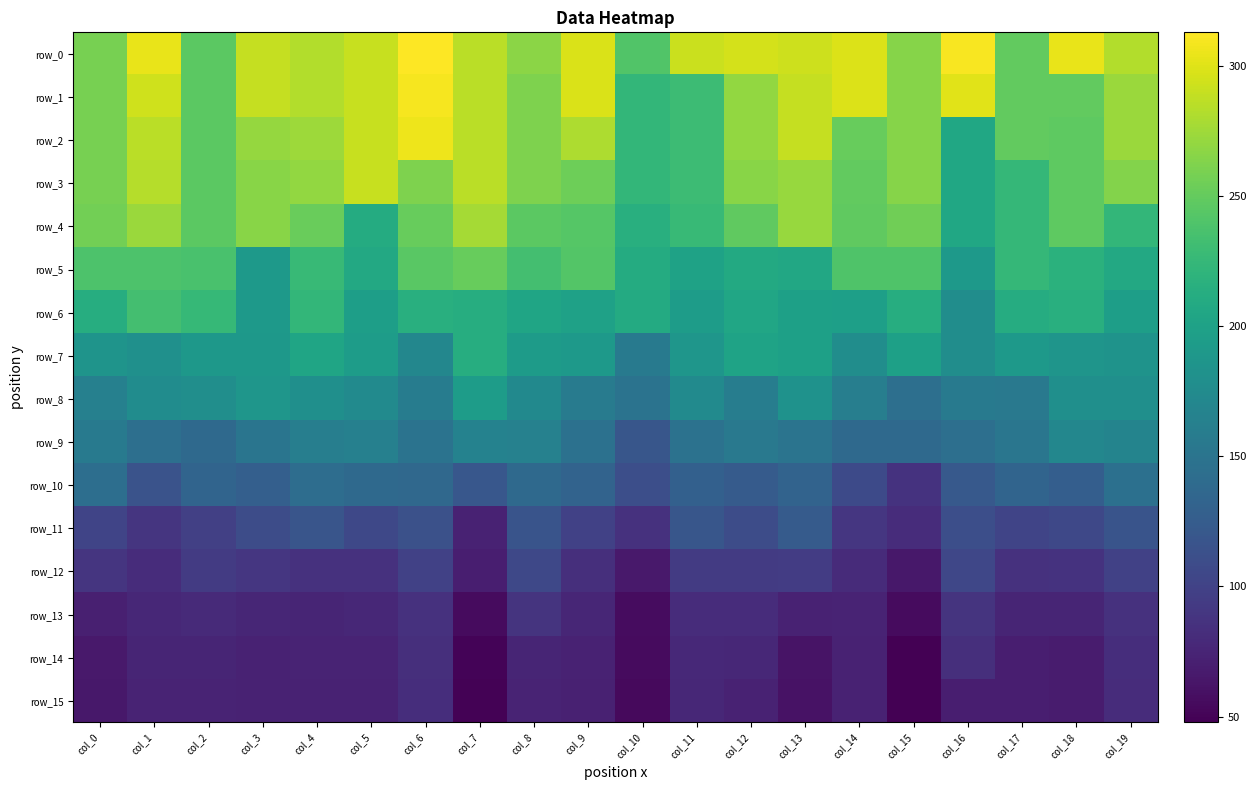

Reading right to left, extract all data points from this chart.

row_0: 282.6	304.0	249.3	310.7	264.2	298.5	292.4	295.6	292.0	241.0	297.5	266.3	285.9	312.8	290.3	282.5	289.8	245.6	304.2	258.5
row_1: 273.0	248.6	249.3	300.9	264.2	298.5	289.8	269.4	229.1	222.9	297.5	261.1	285.9	309.4	290.3	282.5	289.8	245.6	293.7	258.5
row_2: 273.0	246.9	249.3	206.1	264.2	251.2	289.8	269.4	229.1	222.9	279.9	261.1	285.9	306.1	290.3	274.0	271.2	245.6	284.9	258.5
row_3: 264.1	246.9	224.1	206.1	264.2	248.8	272.0	265.3	229.1	222.9	253.9	261.1	285.9	261.3	290.3	270.1	266.2	245.6	283.0	258.5
row_4: 223.4	246.9	224.1	206.1	255.3	247.9	272.0	247.6	226.7	215.2	242.6	245.5	277.2	250.9	211.0	252.6	266.2	245.6	272.8	255.9
row_5: 207.3	216.8	224.1	190.0	239.3	240.2	207.1	209.0	200.9	211.1	241.7	233.5	251.2	244.7	207.8	226.2	190.5	236.3	238.9	239.2
row_6: 196.1	215.3	211.9	177.8	213.2	197.2	197.9	204.8	193.9	209.6	199.2	204.0	213.1	215.3	196.2	222.8	189.8	225.3	233.7	212.6
row_7: 183.4	185.9	191.4	177.8	198.3	177.7	197.9	201.5	187.2	157.3	191.2	192.8	213.1	170.3	194.5	204.0	189.0	189.0	181.3	184.9
row_8: 180.1	180.1	155.3	156.1	144.8	161.3	182.6	159.7	174.6	148.3	157.9	173.7	194.4	158.7	174.8	179.5	187.4	178.9	177.0	163.5
row_9: 166.9	170.0	152.3	144.2	138.4	138.1	149.7	155.2	147.7	118.3	146.5	163.8	165.6	148.4	163.3	161.0	151.0	138.4	144.3	155.6
row_10: 145.5	126.5	133.1	121.4	86.1	107.2	132.6	124.1	129.3	111.9	132.0	138.7	119.6	137.8	138.6	142.5	127.5	132.9	115.1	143.0
row_11: 116.4	105.0	101.6	111.3	81.0	90.1	123.7	109.4	118.8	85.7	98.7	117.1	72.9	113.6	104.8	117.5	109.2	97.5	88.8	102.4
row_12: 98.6	86.1	85.5	103.8	64.8	80.4	95.0	94.3	93.9	66.2	83.7	104.8	69.9	99.4	85.4	85.3	90.2	94.1	81.0	89.0
row_13: 85.8	75.7	75.2	87.8	55.2	73.7	73.1	81.0	81.8	56.4	75.8	87.3	55.4	86.0	76.8	75.6	76.1	79.7	76.8	70.7
row_14: 81.9	68.2	70.1	83.3	48.7	73.0	61.8	77.8	78.5	55.2	72.8	75.0	50.1	83.3	74.0	73.8	73.1	75.5	74.7	66.3
row_15: 81.6	67.7	69.6	69.6	47.8	72.6	60.7	73.6	77.6	54.7	72.5	74.6	49.7	82.6	73.6	72.6	72.6	74.6	74.5	64.7